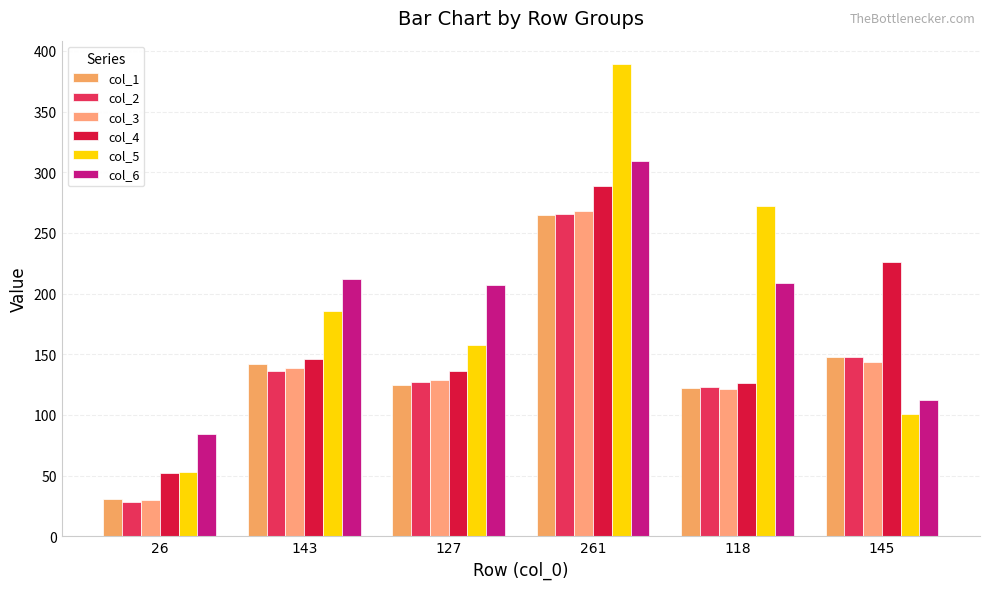

At which category is the sum across all series the highest?

261